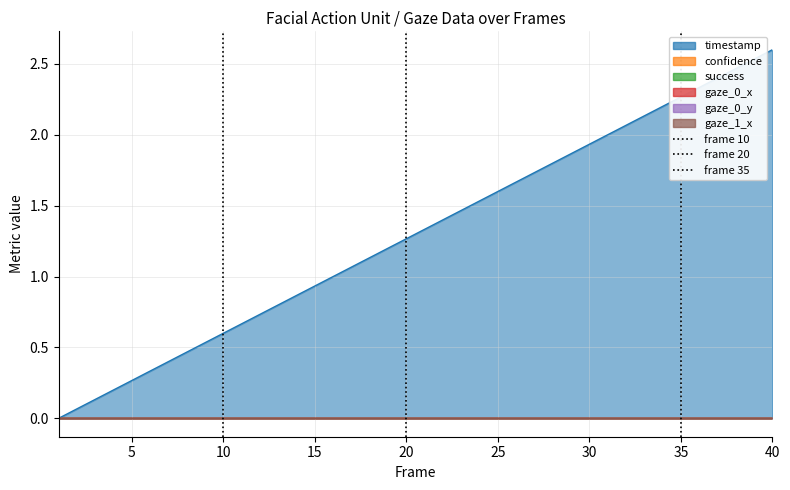

What is the difference between the frame 35 values at 0 and 5?

1